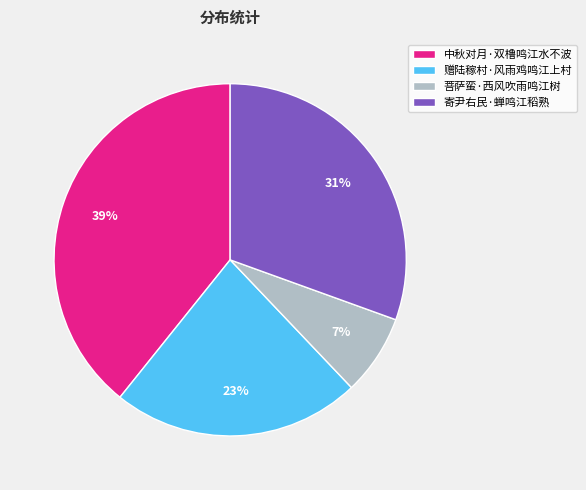

Approximately how many times larger is the value at 赠陆稼村·风雨鸡鸣江上村 compared to 中秋对月·双橹鸣江水不波?

0.6